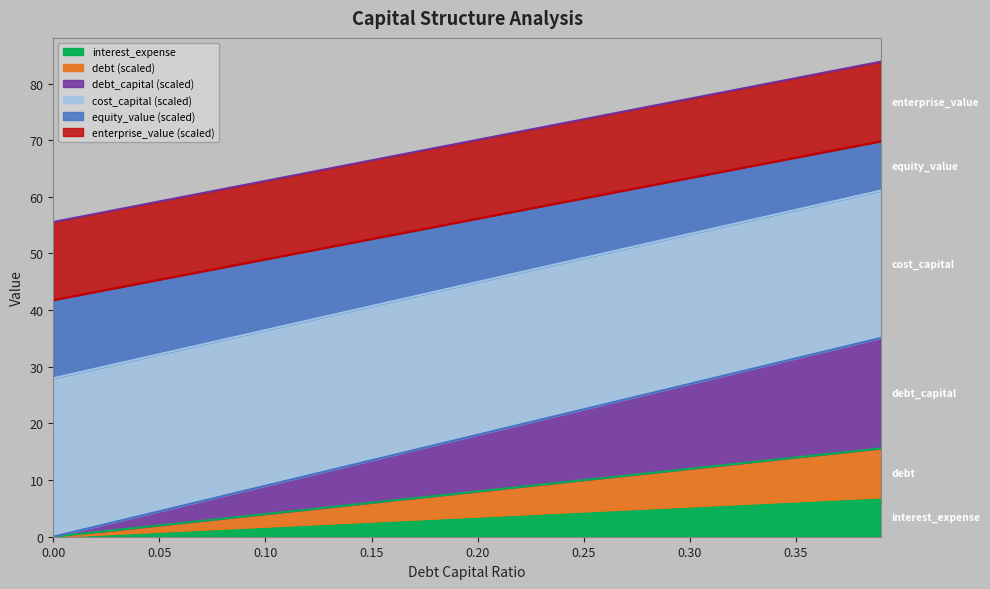

How many lines are shown in the chart?

6